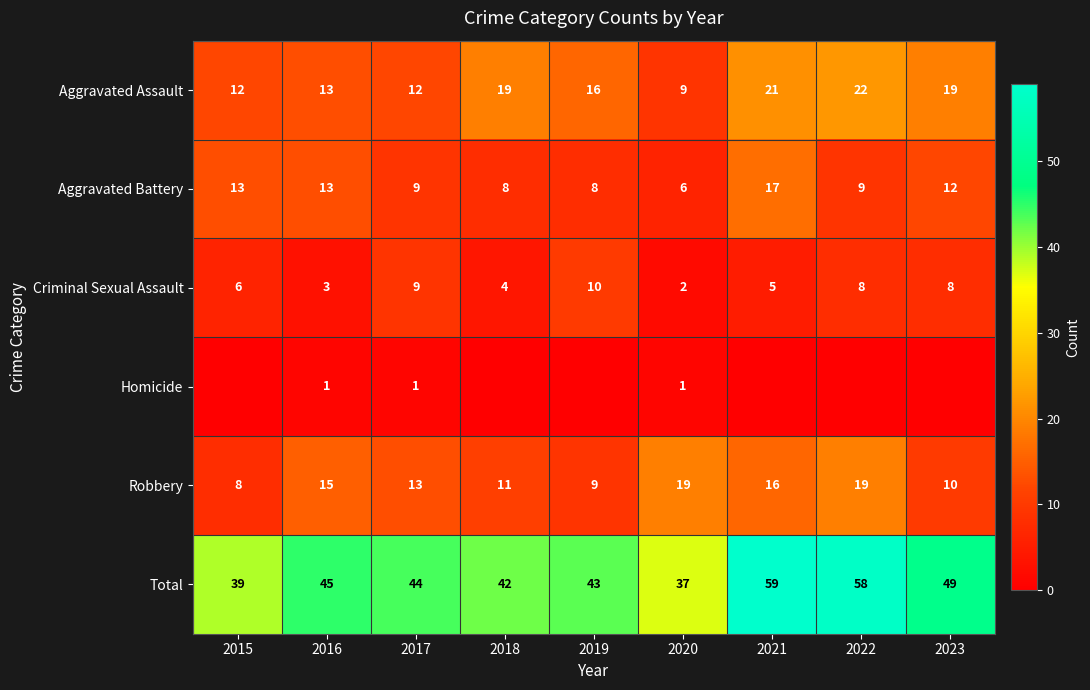

What is the difference between the second highest and minimum values in the Aggravated Battery series?

7